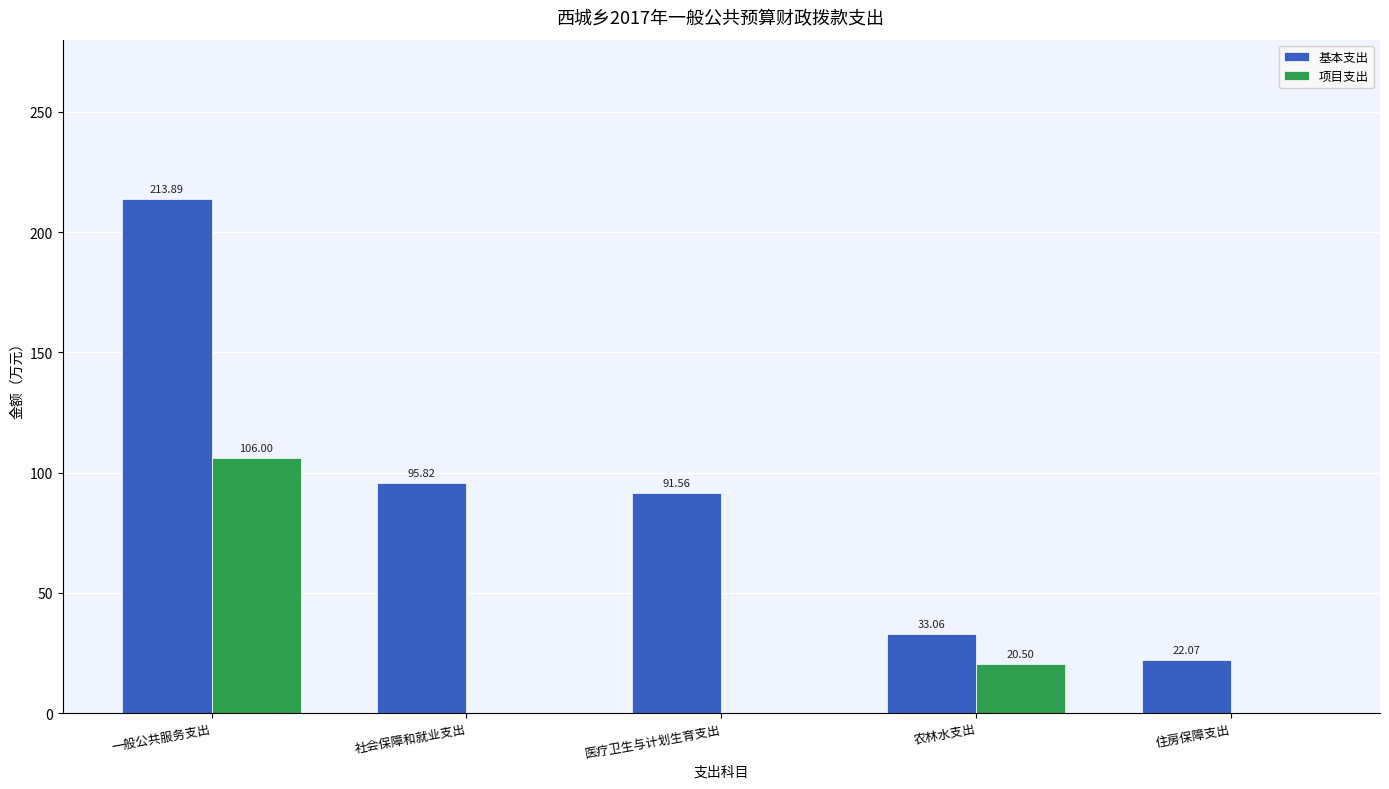

The 基本支出 series shows 91.6 at 医疗卫生与计划生育支出. True or false?

True